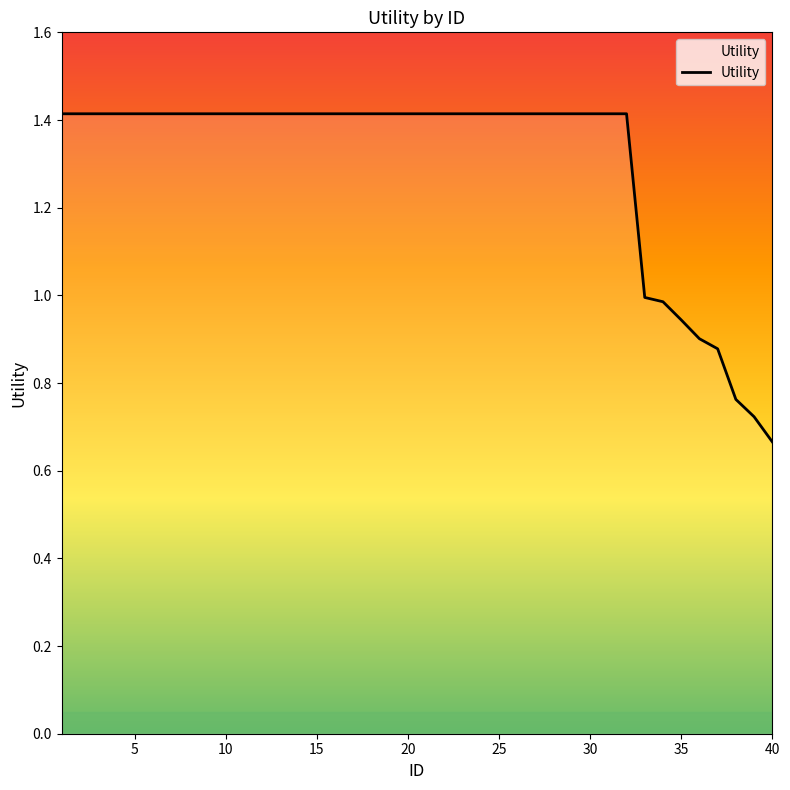

What is the maximum value shown in the chart?

1.4